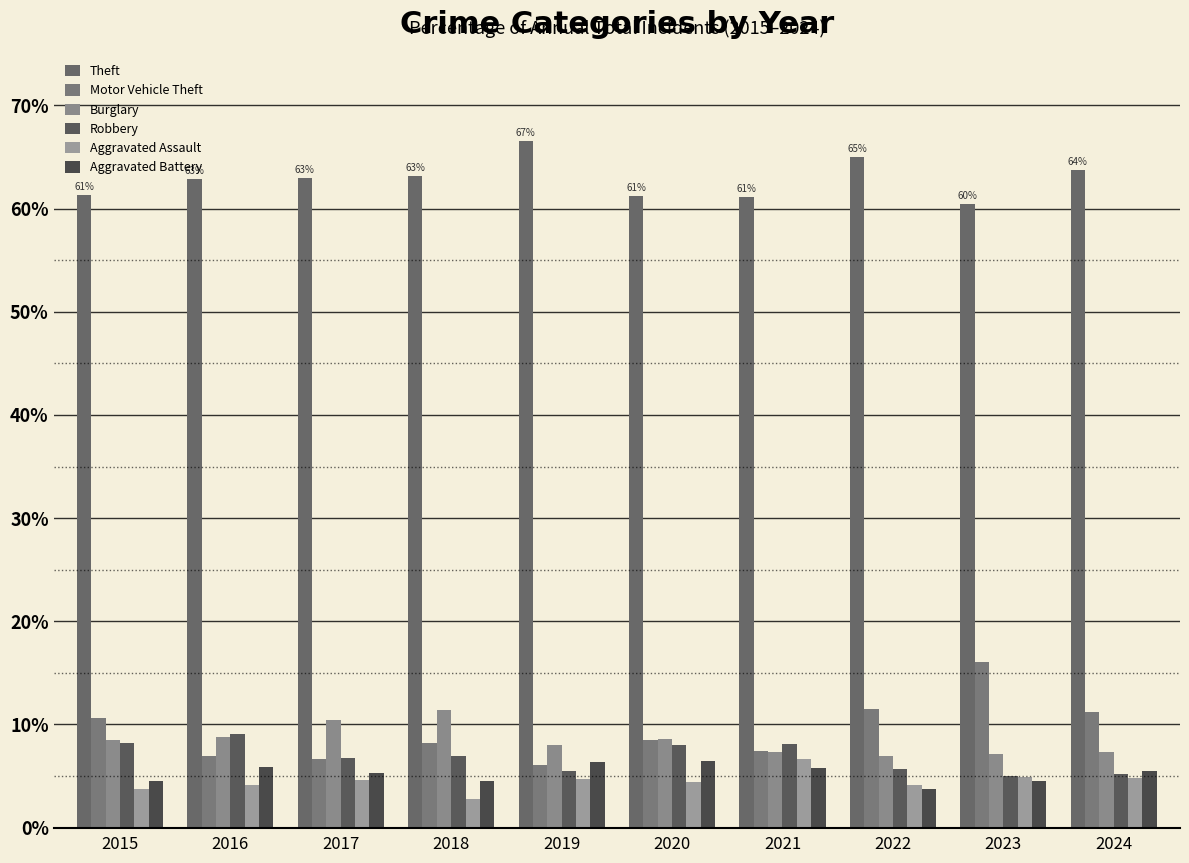

What is the difference between the highest and lowest values at 2019?

61.8